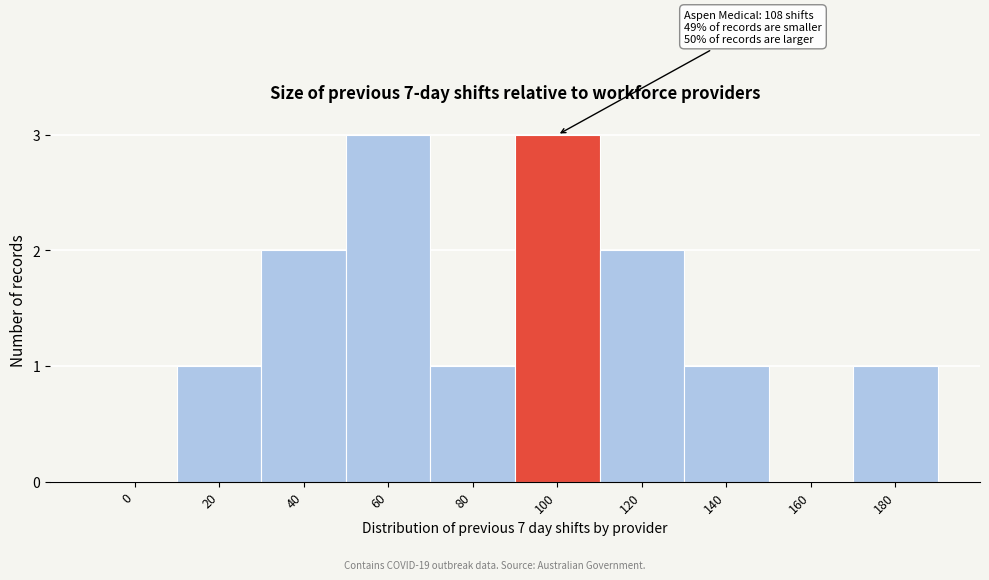

Reading right to left, what are all the values shown in this chart?

180=1	160=0	140=1	120=2	100=3	80=1	60=3	40=2	20=1	0=0